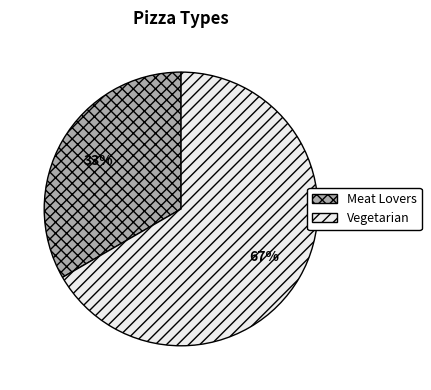

Rank the categories by value from lowest to highest.

Meat Lovers, Vegetarian